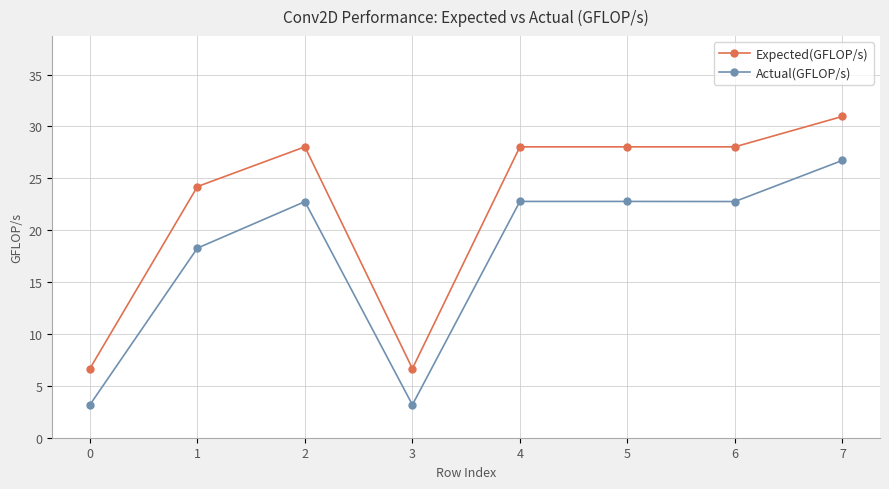

Where is the first local minimum for Actual(GFLOP/s)?

3